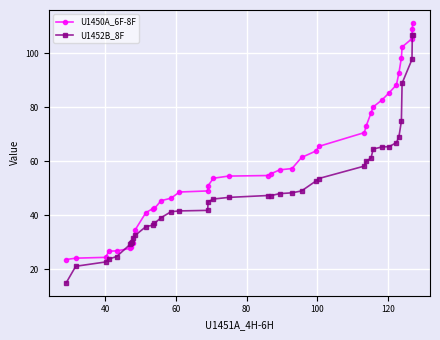

Which series has the widest spread of values?

U1452B_8F